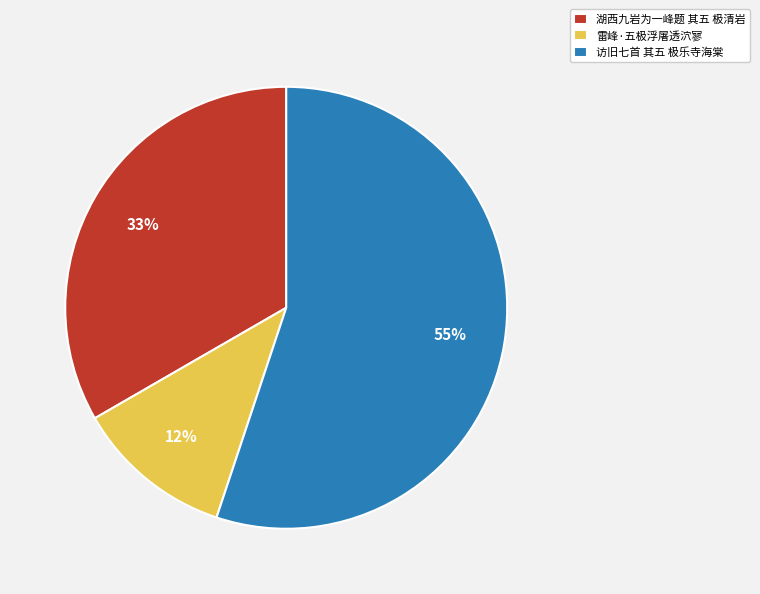

Does any single category account for the majority?

Yes